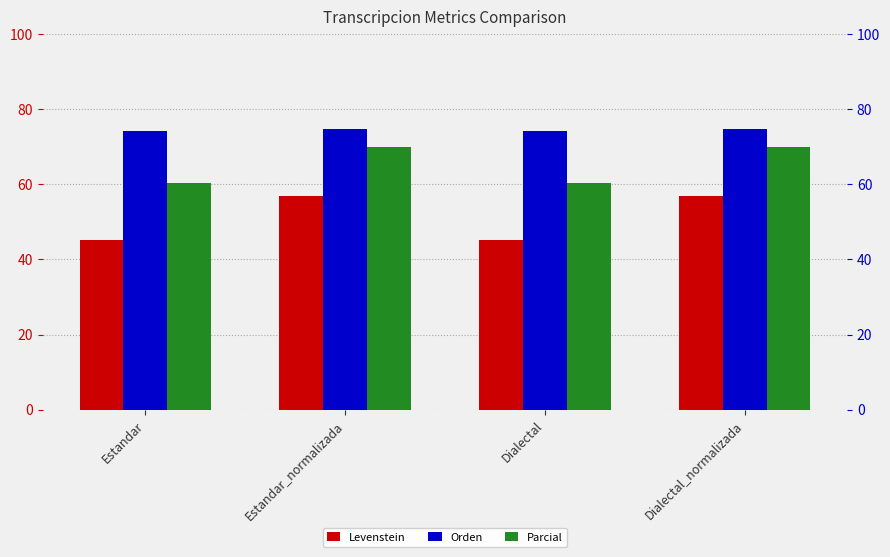

What value does the Parcial series have at Dialectal_normalizada?

70.0